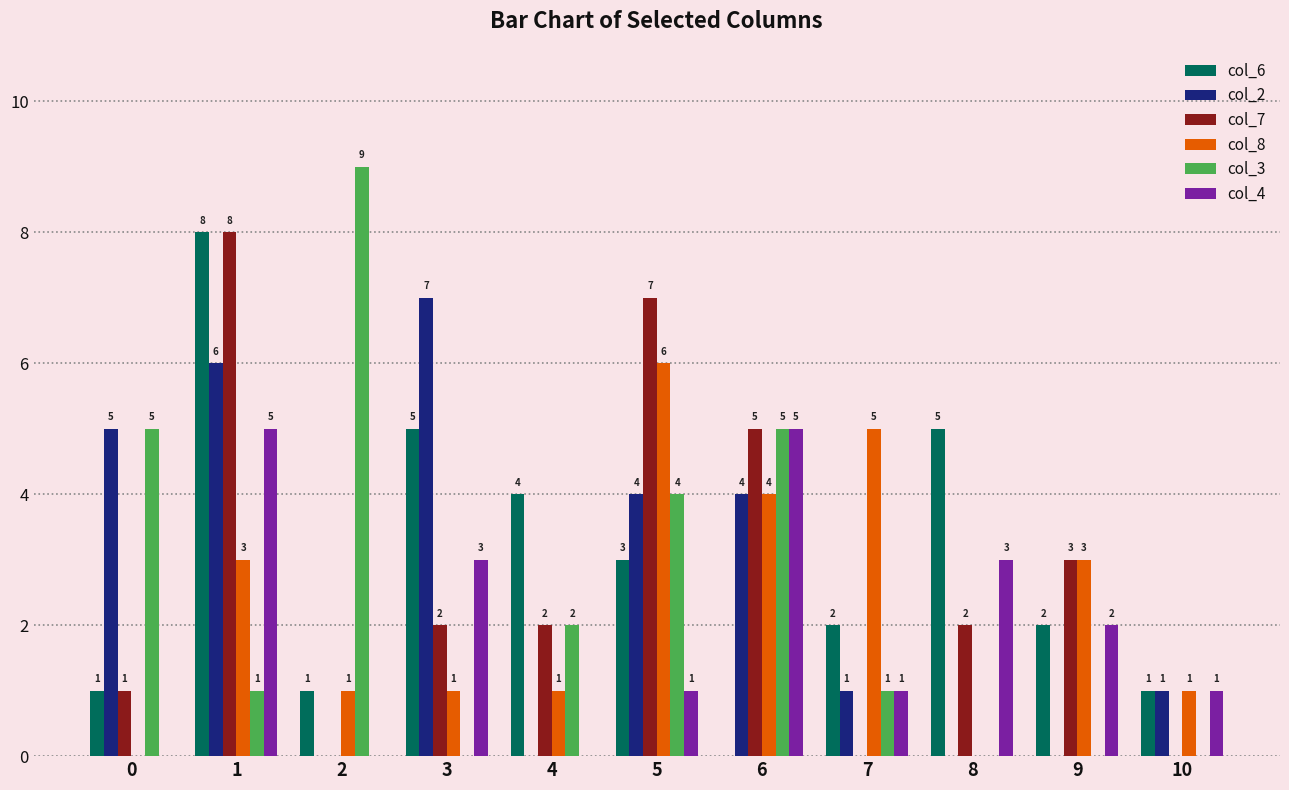

Which category has the highest value across all series?

2